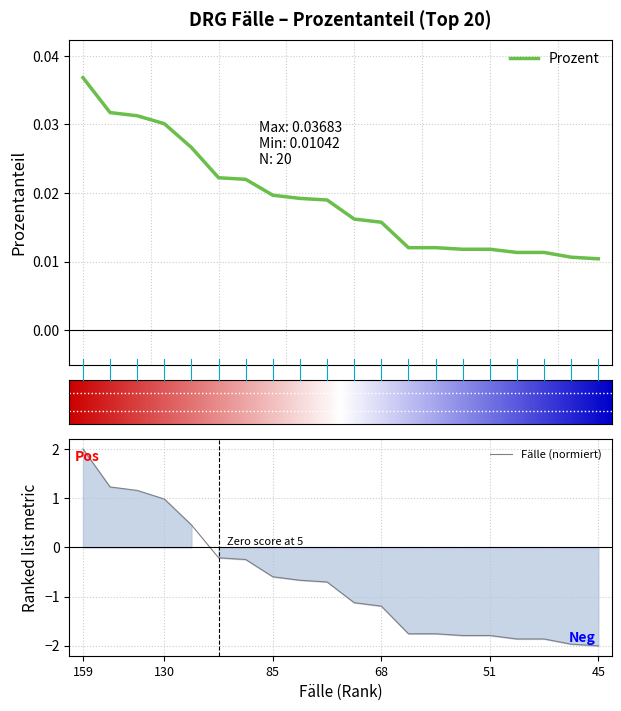

Where does the Fälle (normiert) series first go above 0?

159